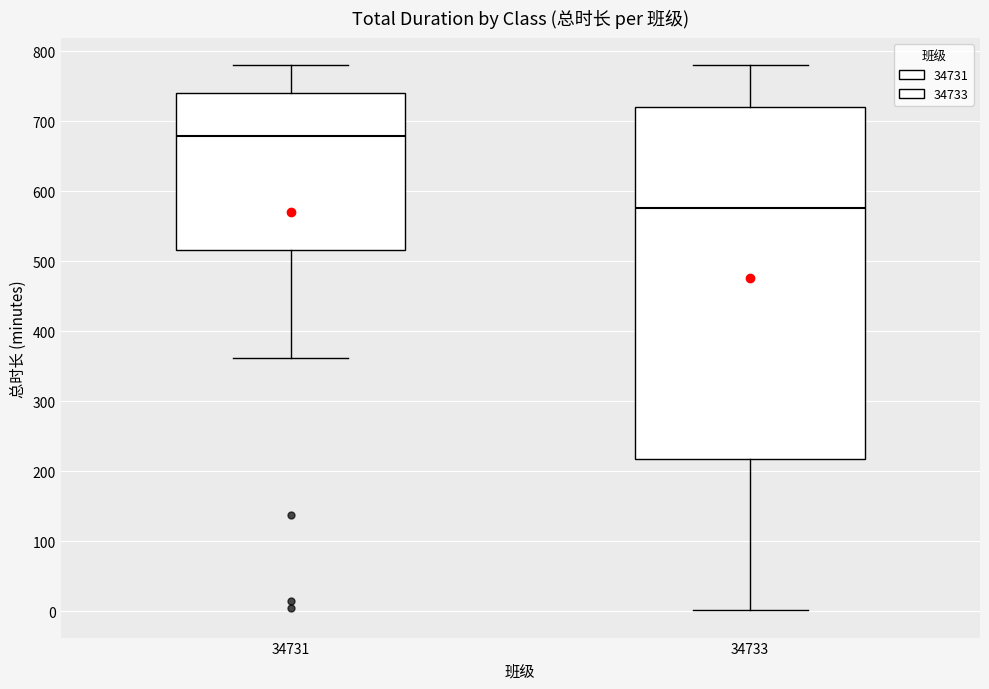

Comparing the boxes themselves (not the whiskers), which one is the tallest?

34733